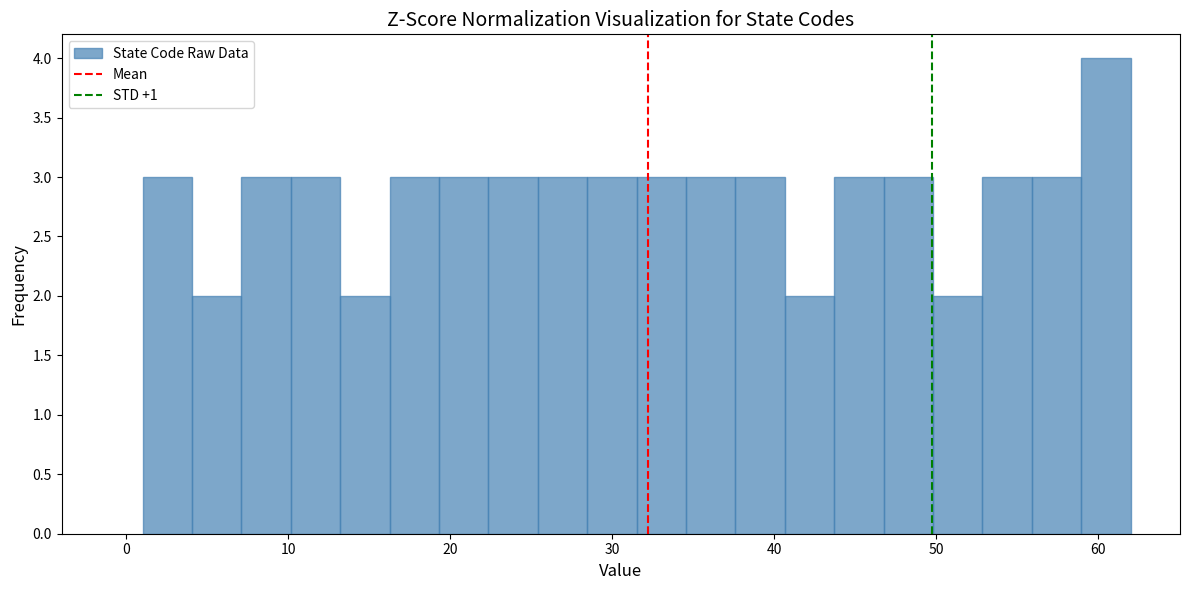

Read against the x-axis, roughly where is the centre of the tallest bar?

60